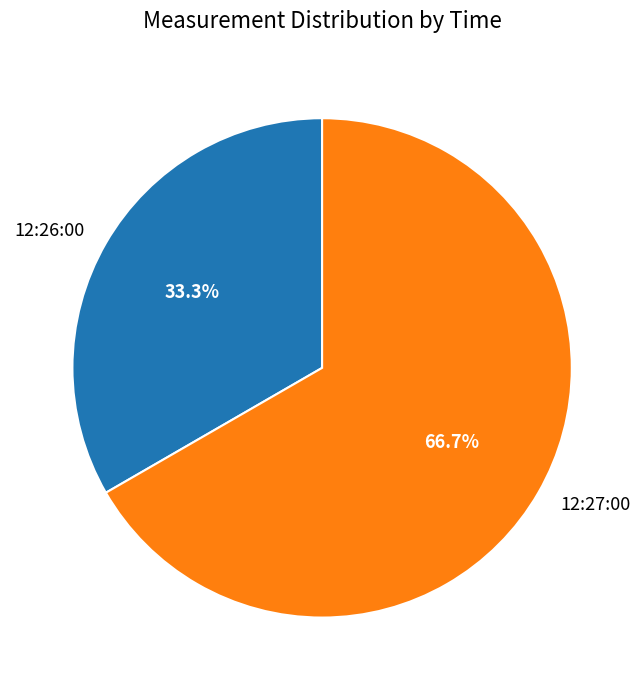

How much of the chart is everything except 12:26:00?

66.7%